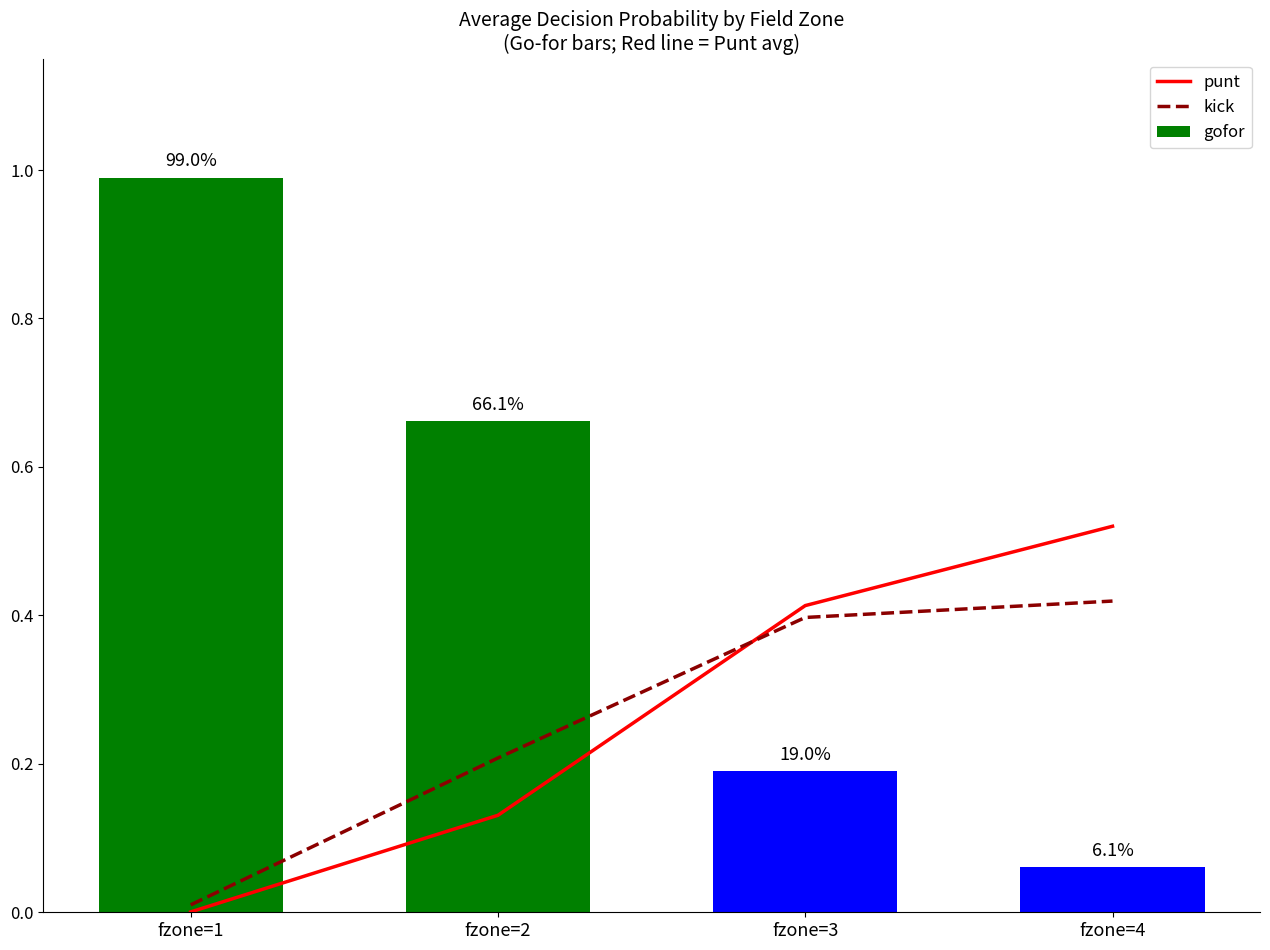

Reading right to left, list all the values displayed in this chart.

punt: fzone=4=0.5	fzone=3=0.4	fzone=2=0.1	fzone=1=0.0
kick: fzone=4=0.4	fzone=3=0.4	fzone=2=0.2	fzone=1=0.0
gofor: fzone=4=0.1	fzone=3=0.2	fzone=2=0.7	fzone=1=1.0